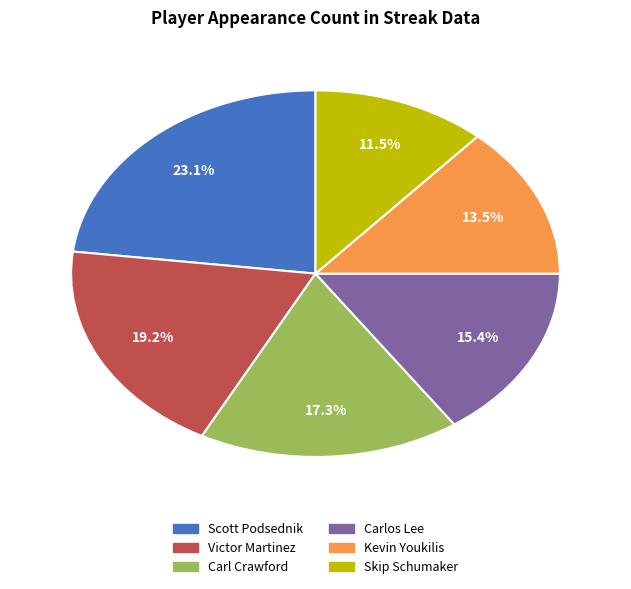

Does Carl Crawford account for over 50% of the chart?

No